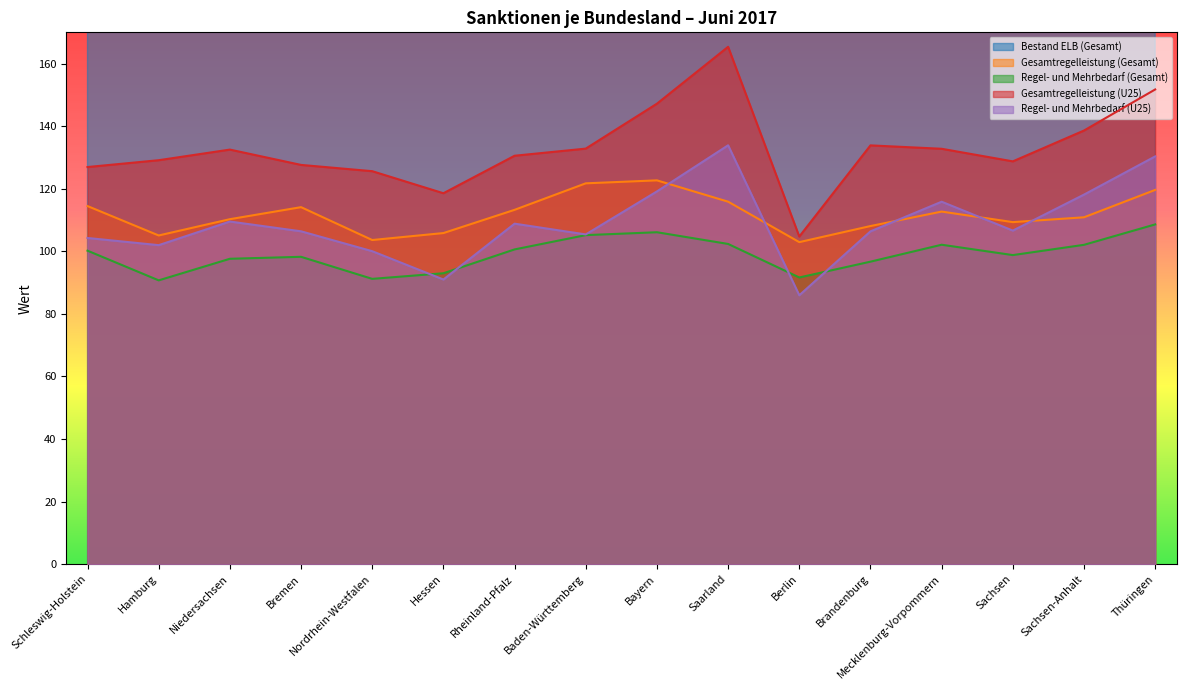

Where is the first local minimum for Gesamtregelleistung (U25)?

Hessen